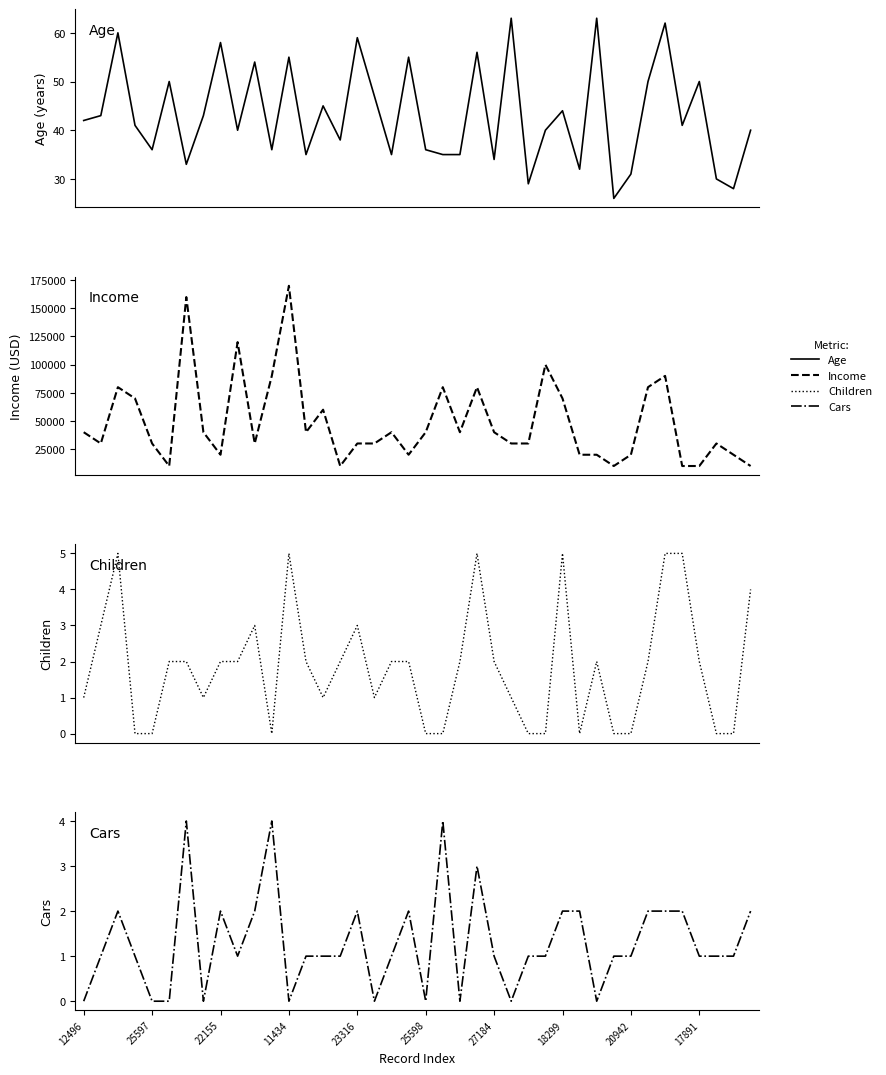

Is the value of Income at 22 greater than the value of Children at 35?

Yes